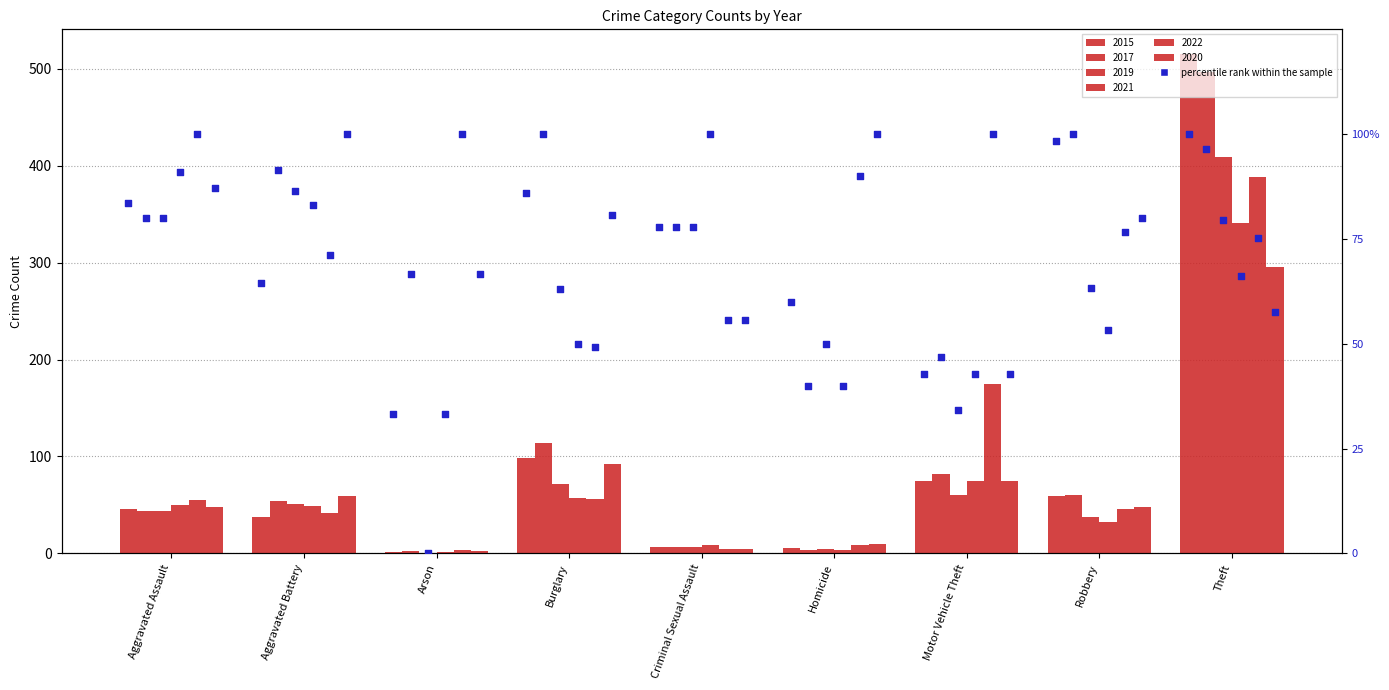

At how many categories does at least one series exceed 492?

1